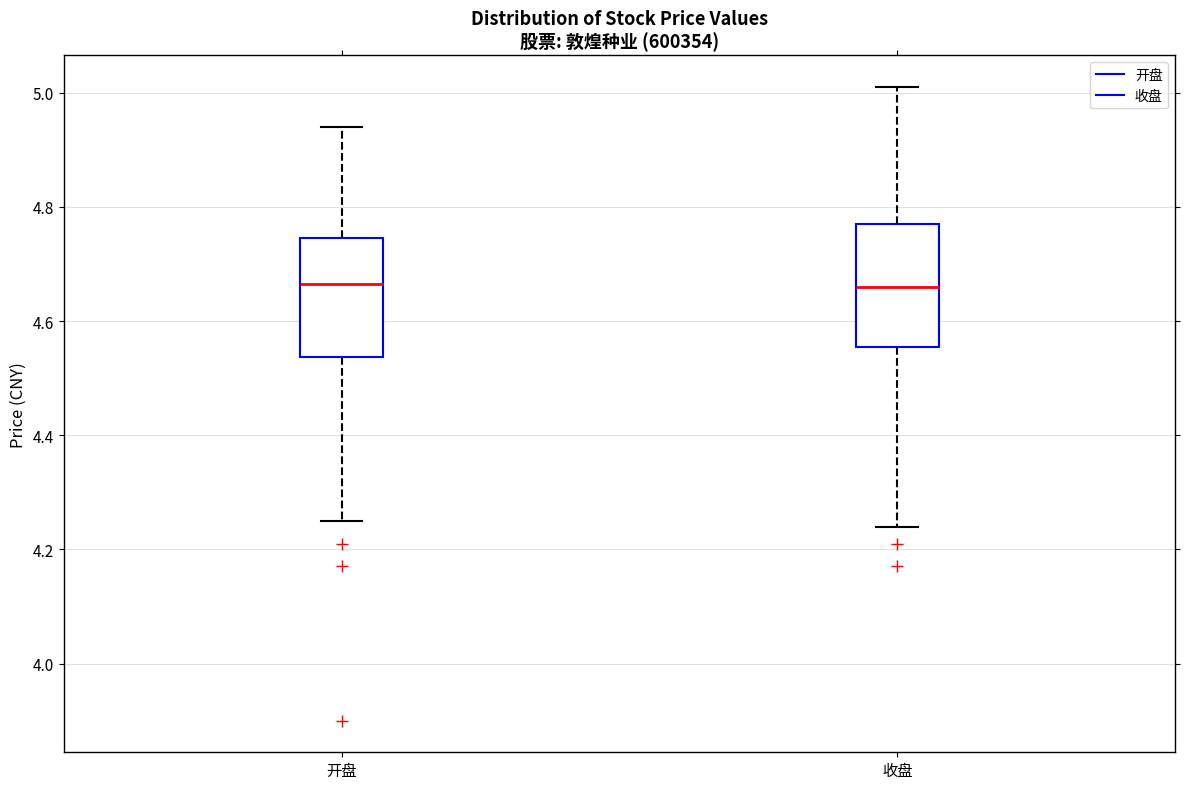

Reading left to right, transcribe this box plot: for each box, give where its median line is, the range the box spans, and where its two whiskers end, as read against the y-axis. The values are not printed on the chart, so give them approximately, as read against the axis.

开盘: median 4.66, box 4.54 to 4.74, whiskers 4.26 to 4.94
收盘: median 4.66, box 4.56 to 4.78, whiskers 4.24 to 5.02